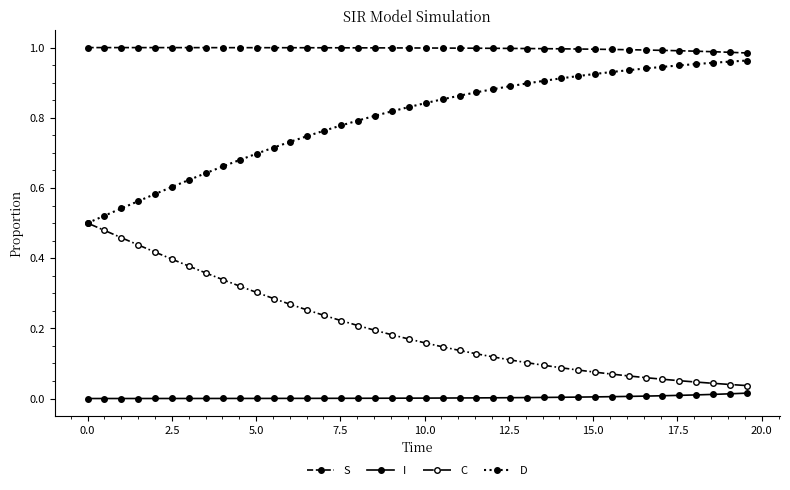

True or false: D and I intersect in this chart.

False